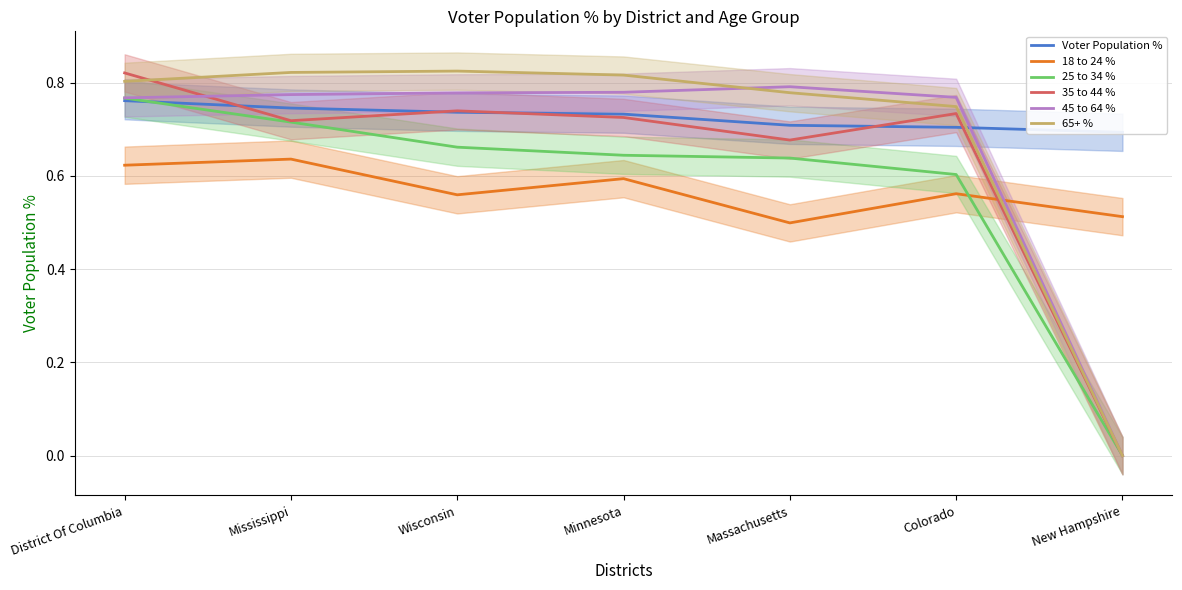

What is the difference between the second highest and second lowest values in the 35 to 44 % series?

0.1